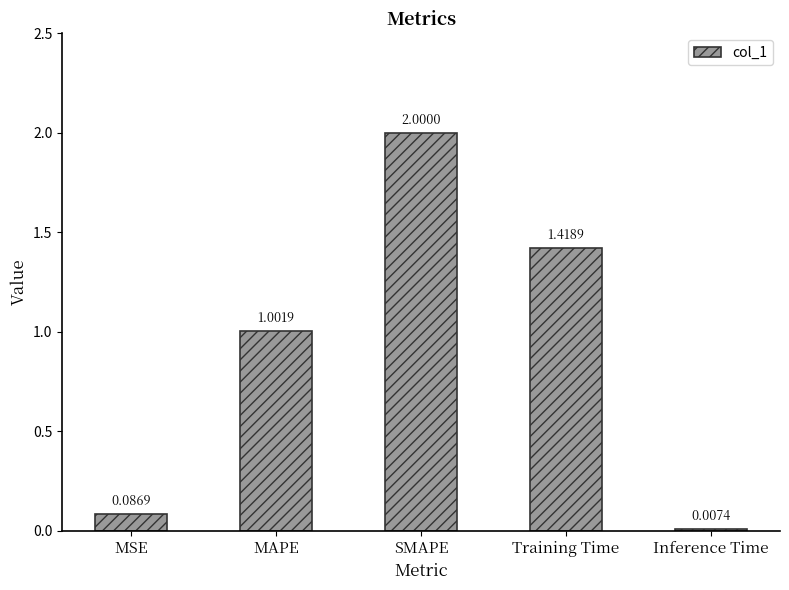

Which has a higher value, SMAPE or Training Time?

SMAPE